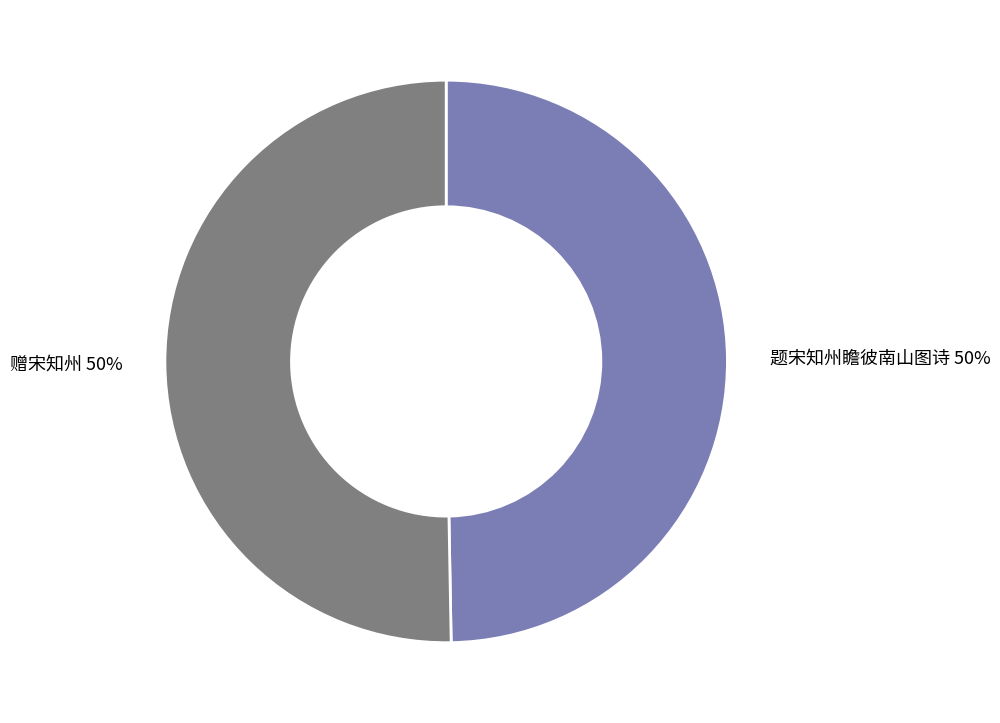

To the nearest percent, what is the average slice percentage?

50%